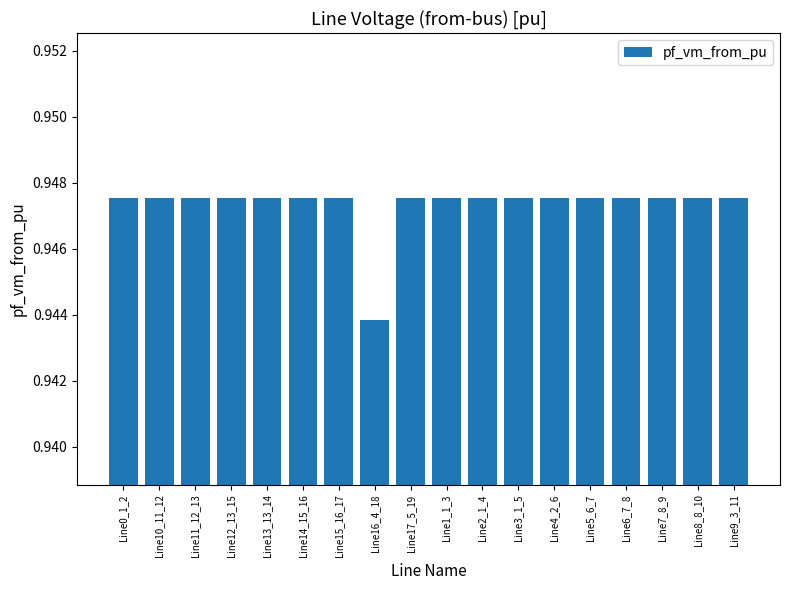

What is the label of the 18th bar from the right?

Line0_1_2